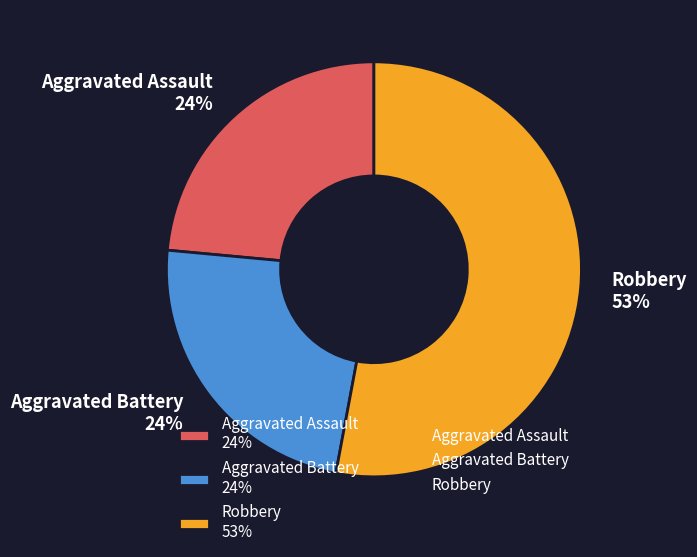

Combined, do Robbery 53% and Aggravated Assault 24% account for over 50%?

Yes